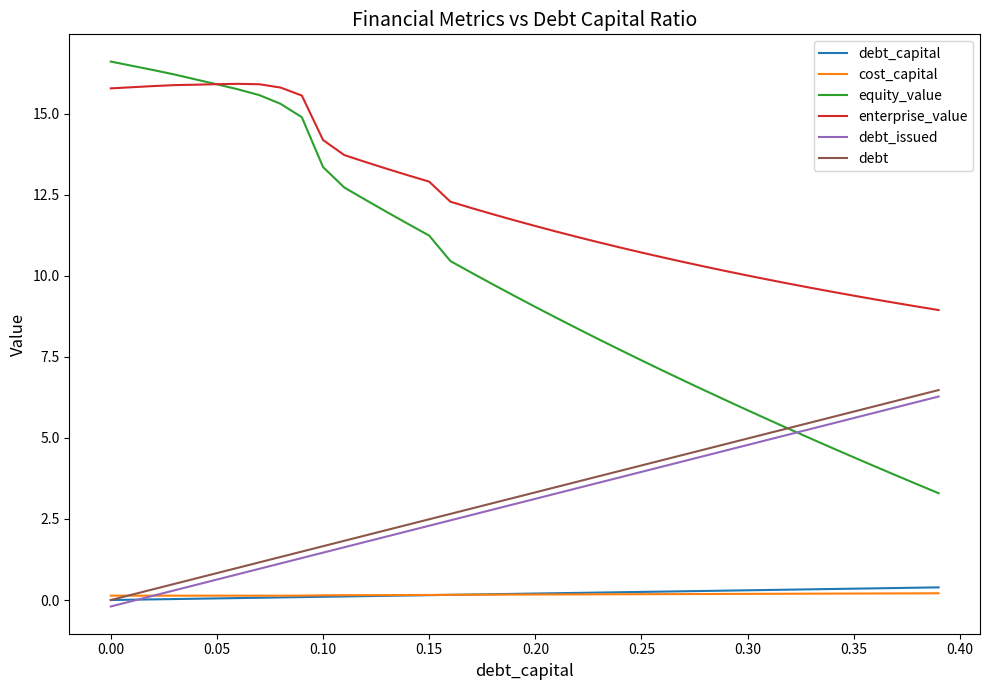

How many intersections are there between debt_capital and cost_capital?

1